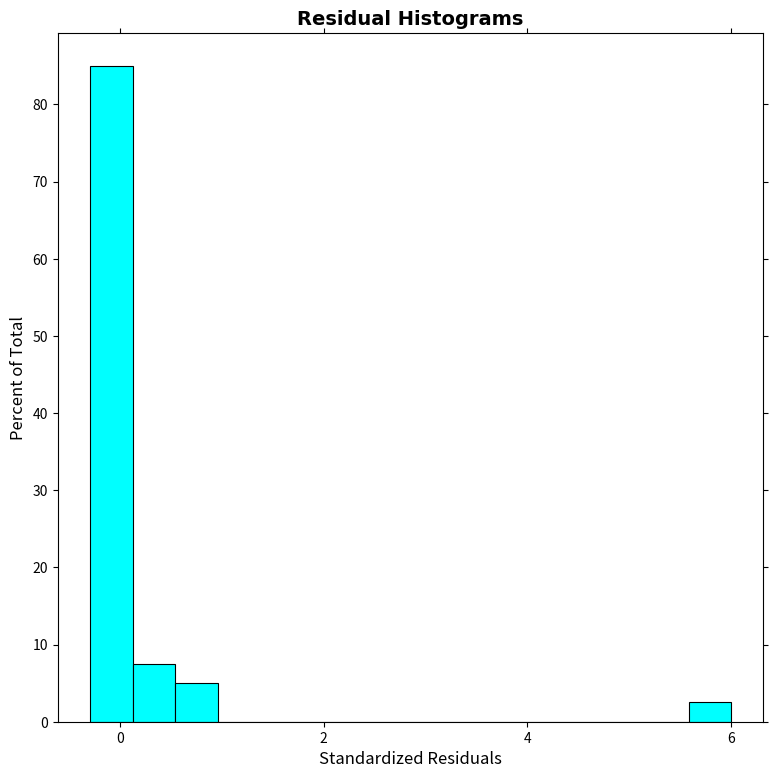

Read against the x-axis, roughly where is the centre of the tallest bar?

0.0